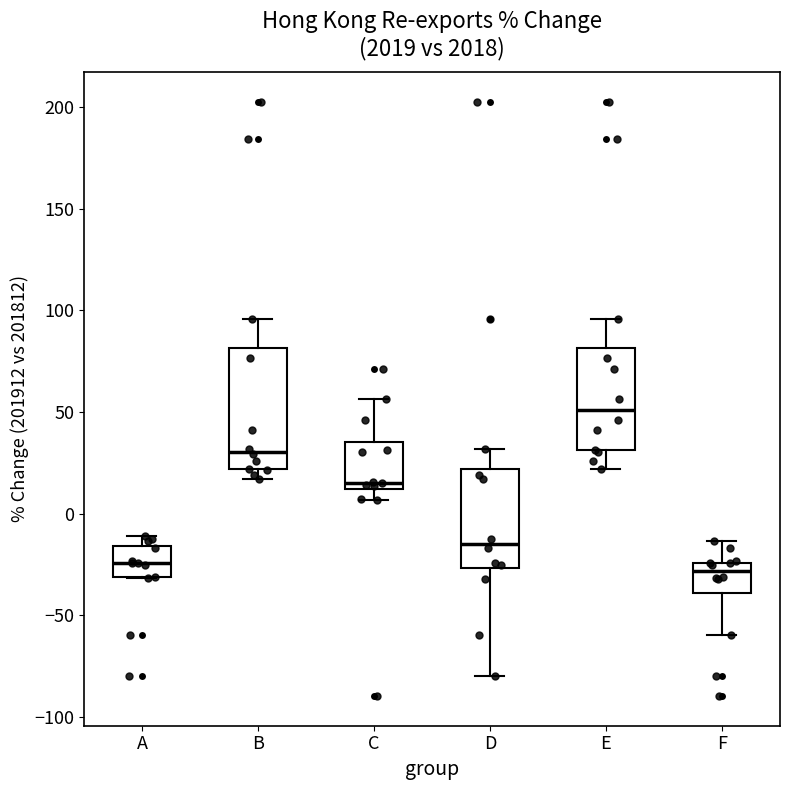

Which box is the tallest, from its lower edge to its upper edge?

B